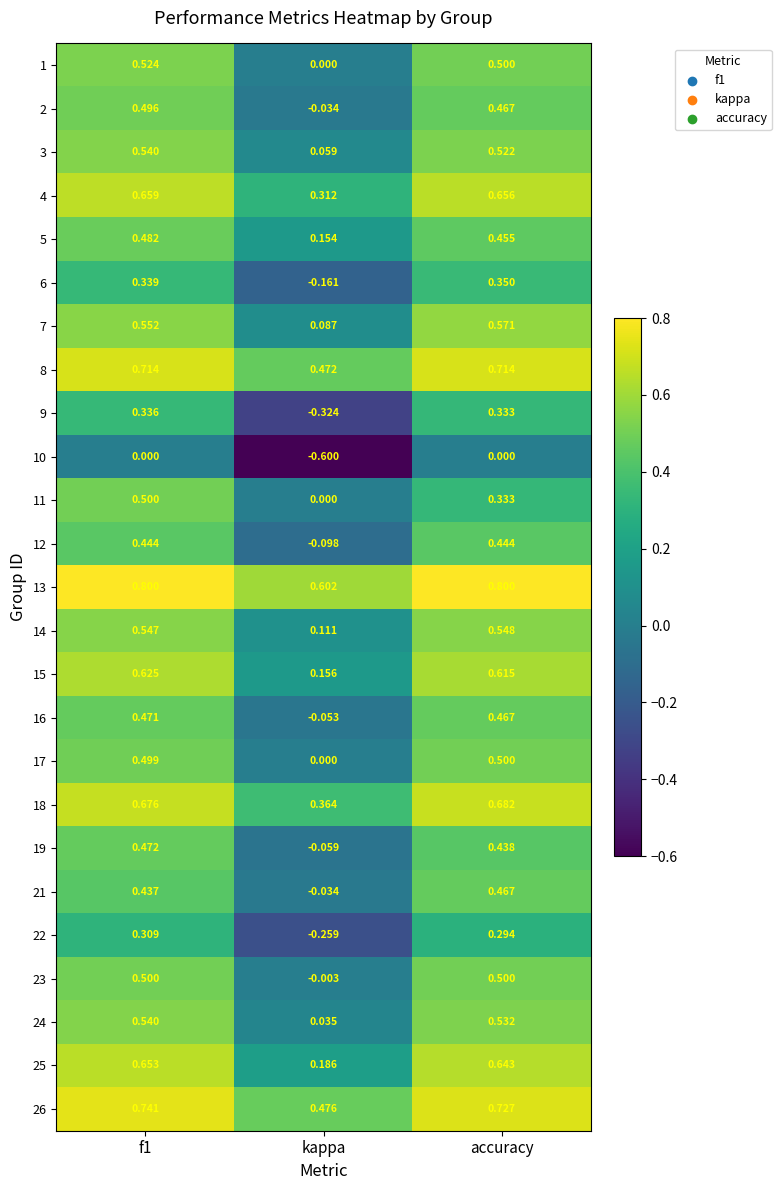

Which category has the lowest value across all series?

kappa